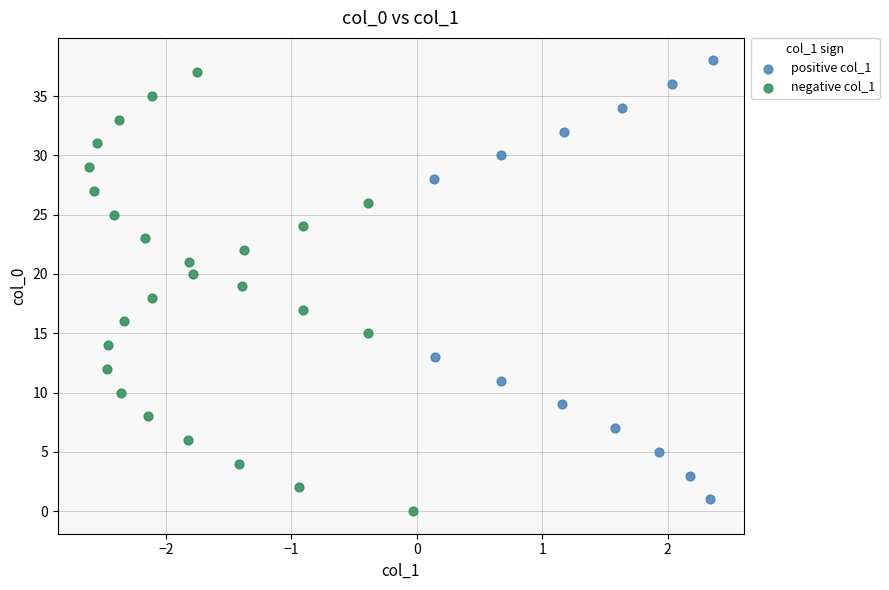

Which series reaches the minimum Y coordinate?

negative col_1